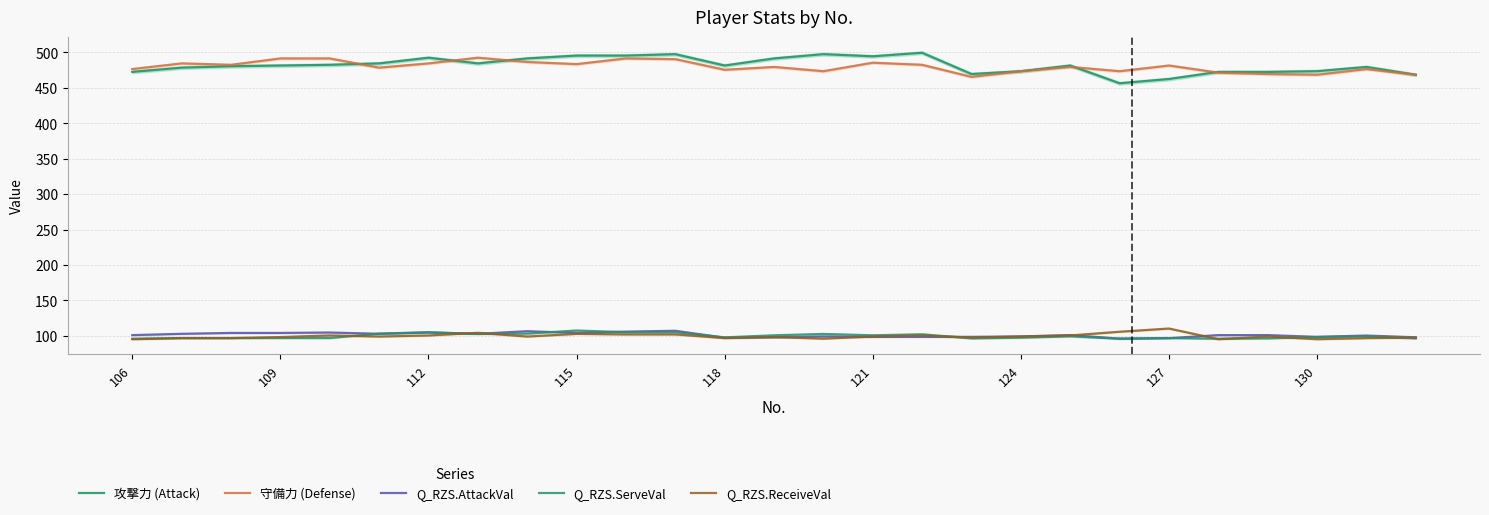

How many lines are shown in the chart?

5